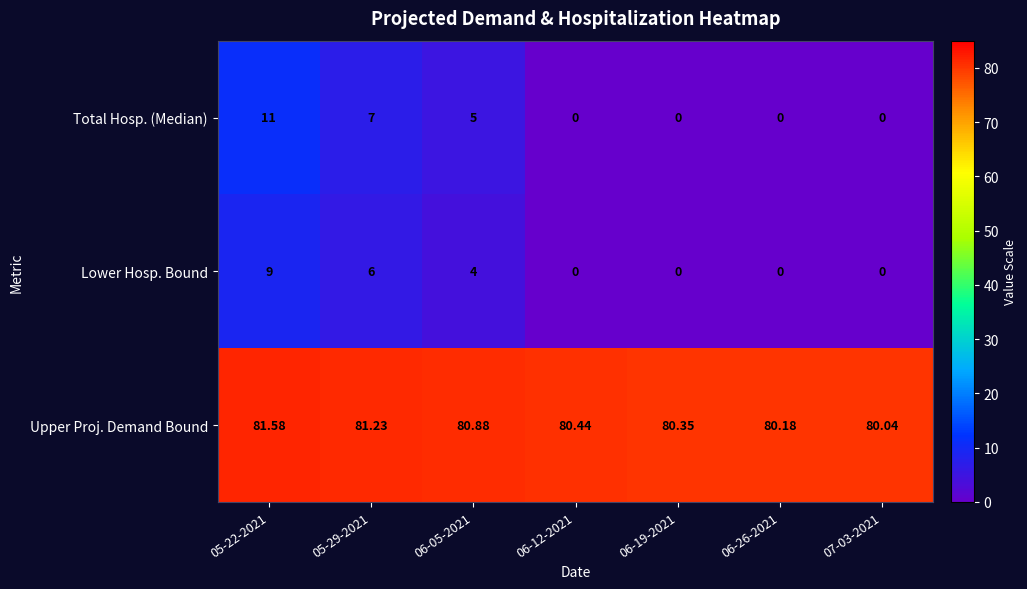

Between 06-05-2021 and 06-19-2021, which series saw the biggest shift?

Total Hosp. (Median)